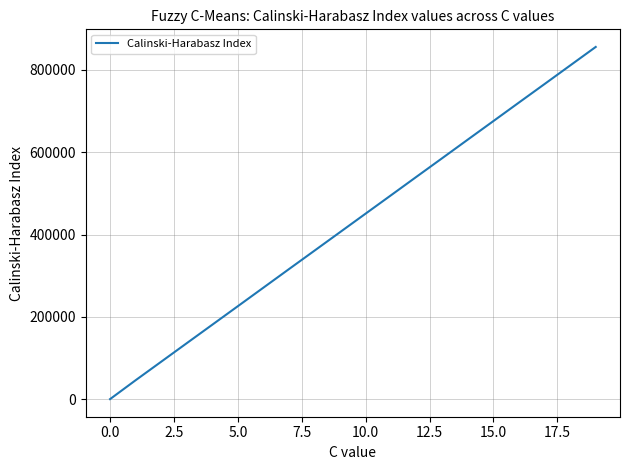

What is the greatest value displayed?

855891.5